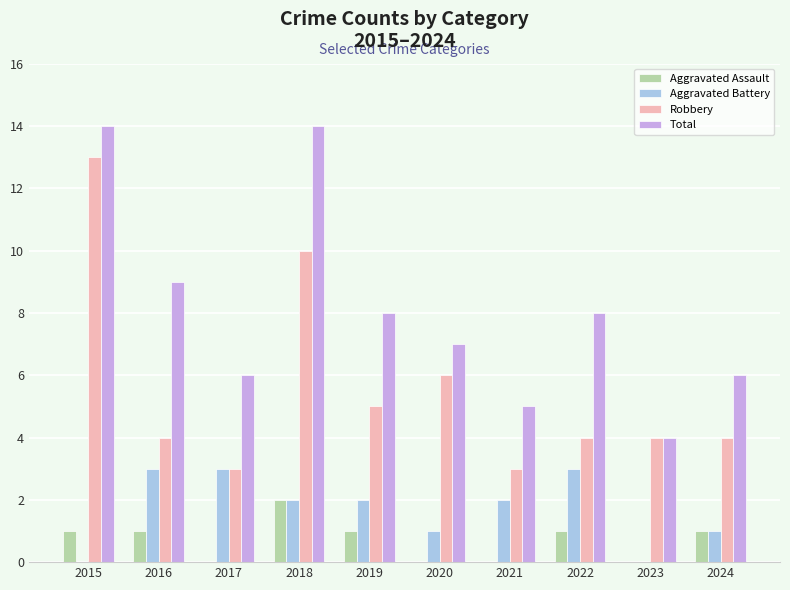

What is the highest value of the Aggravated Battery series?

3